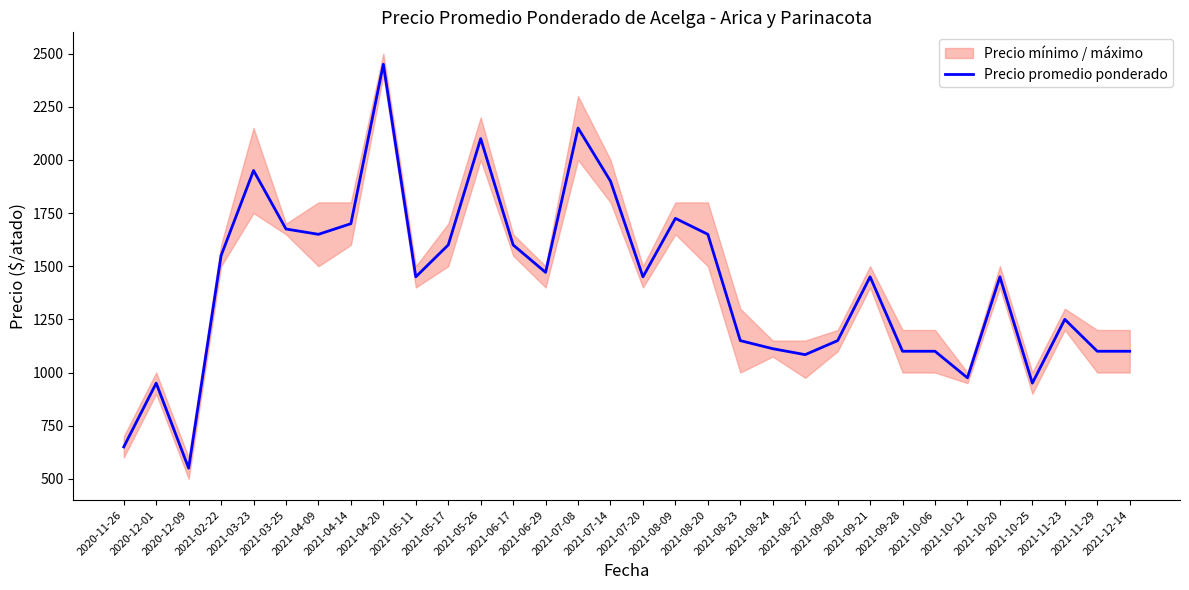

Where is the data nearest to the value 1500?

2021-06-29